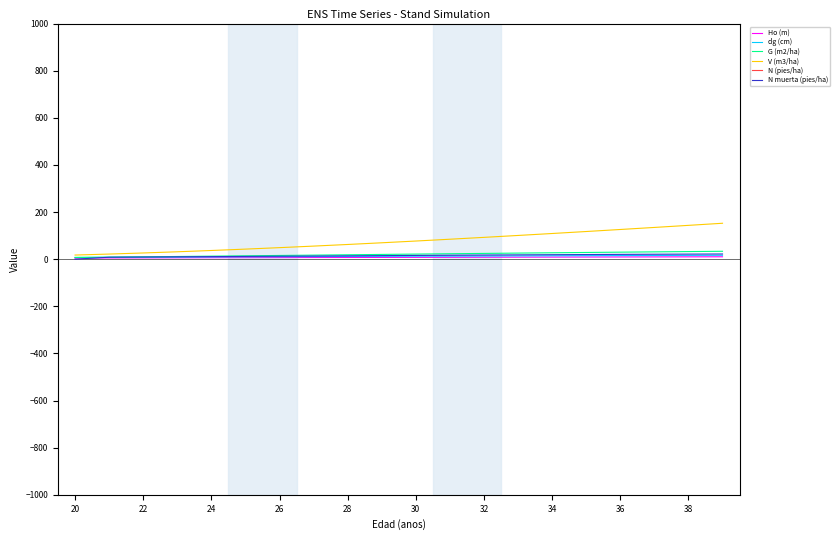

At which label is N (pies/ha) closest to 1705?

32